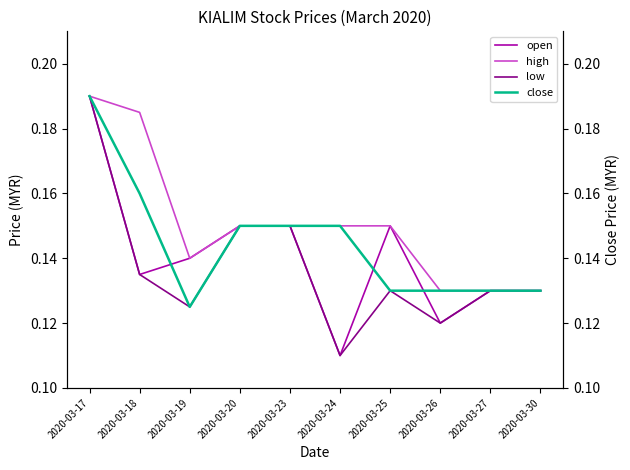

Rank the series by their maximum value, from highest to lowest.

open, high, low, close